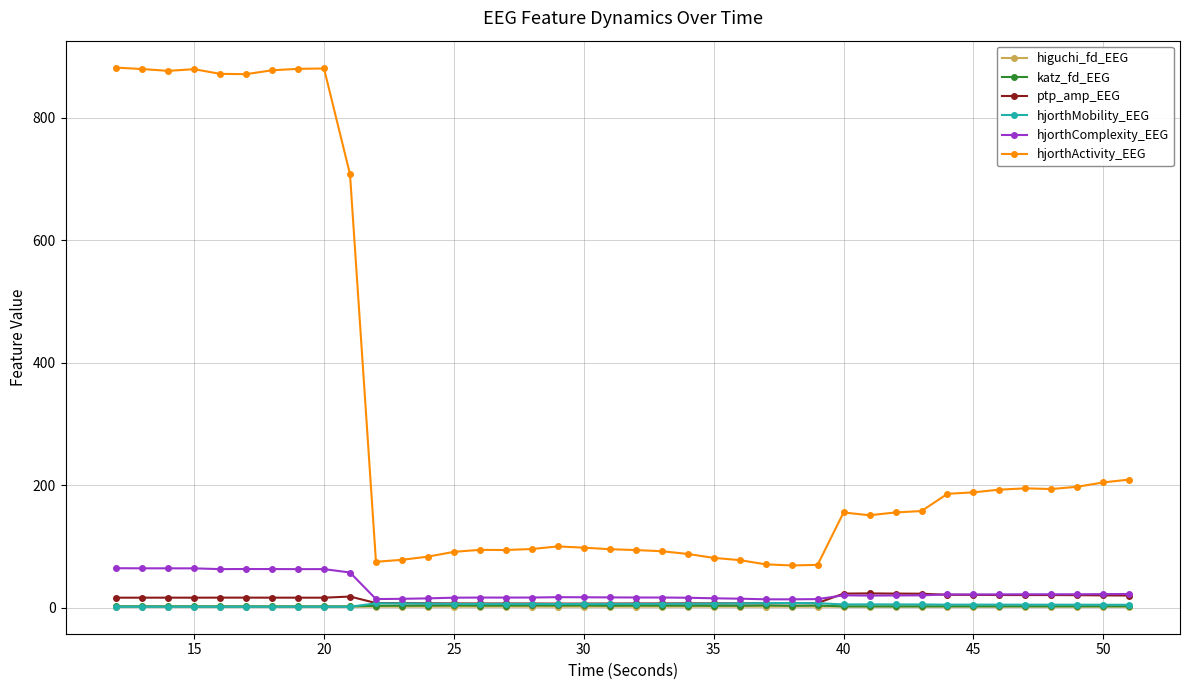

At how many categories does at least one series exceed 385?

10